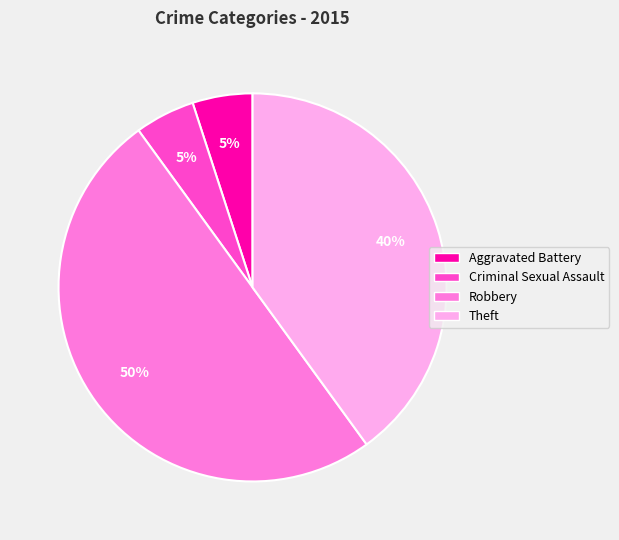

Do Criminal Sexual Assault and Robbery together represent more than half of the pie?

Yes